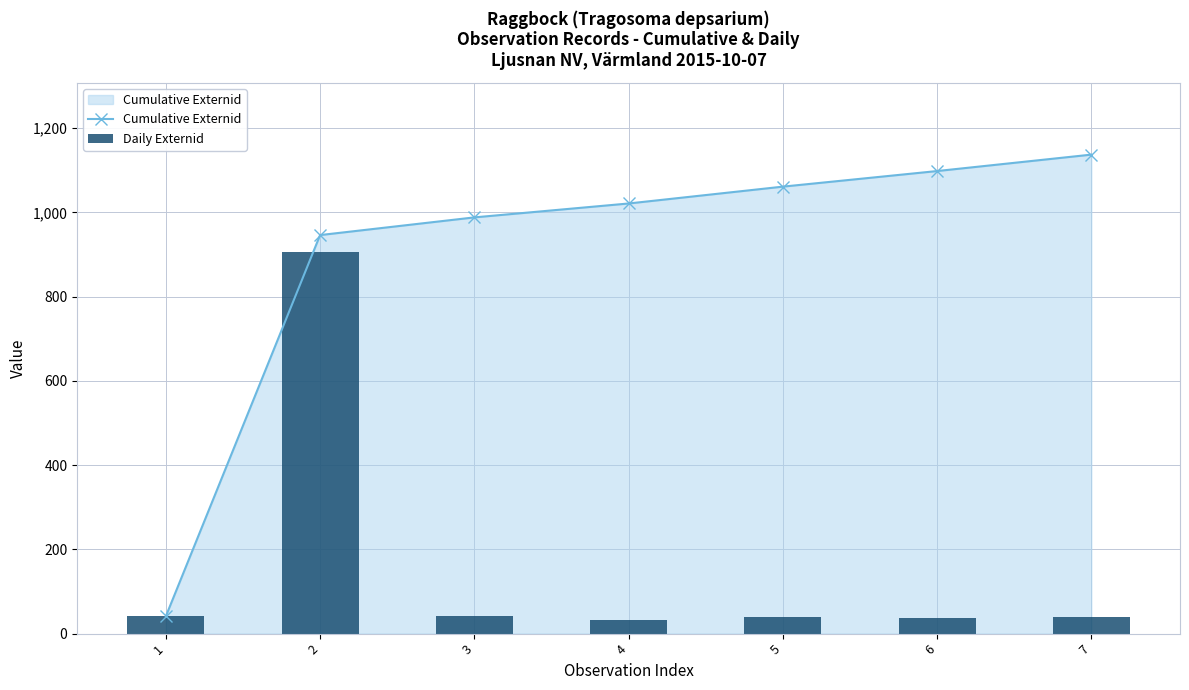

List the labels in order of Daily Externid value, smallest first.

4, 6, 7, 5, 1, 3, 2